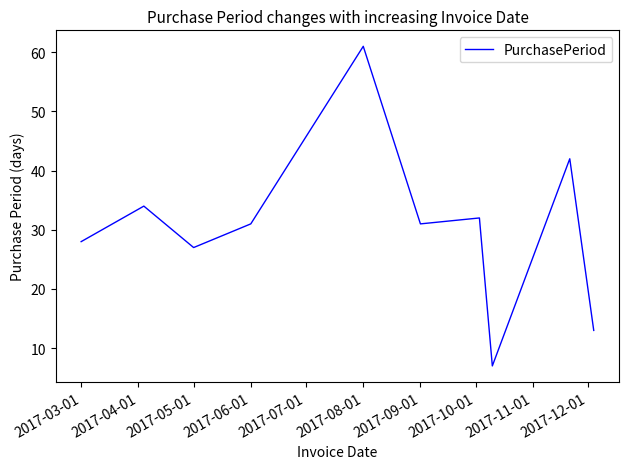

Reading right to left, list all the values displayed in this chart.

13	42	7	32	31	61	31	27	34	28